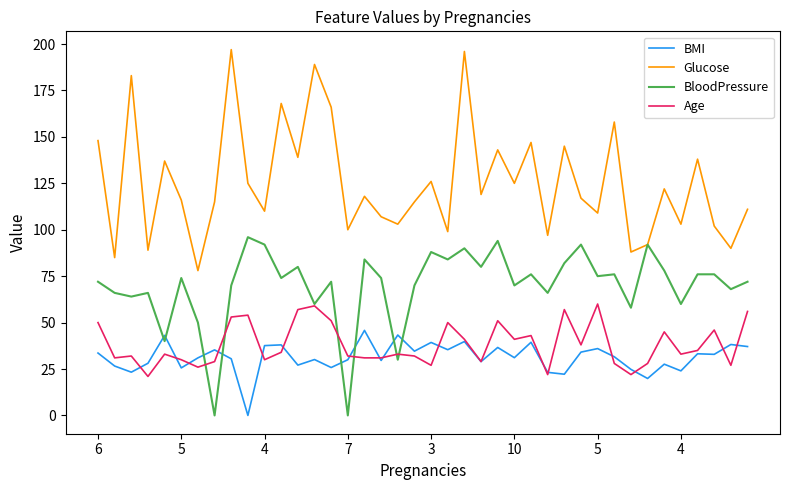

True or false: Age and Glucose cross at least once.

False